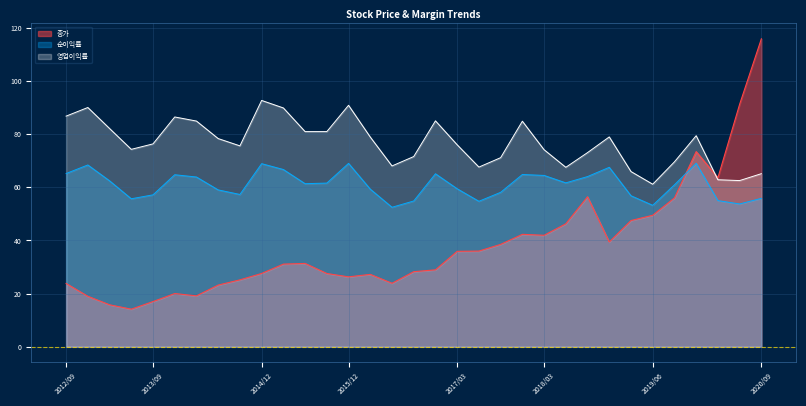

How many interior local peaks does the 종가 series have?

6